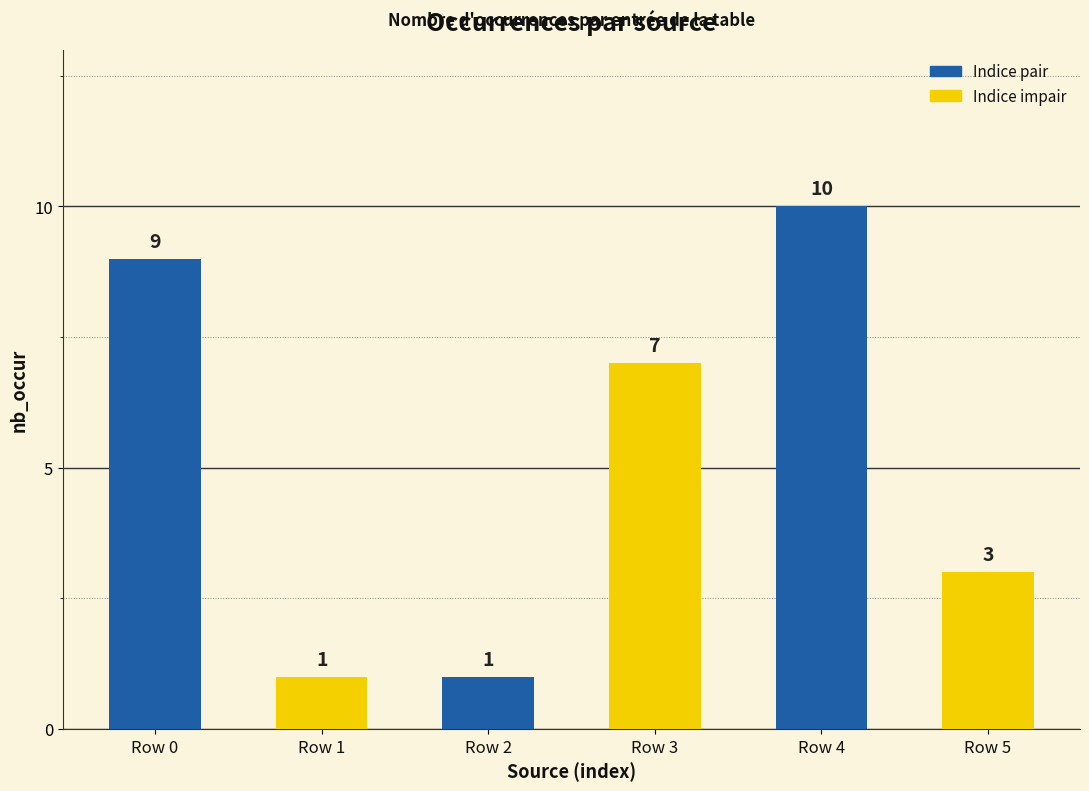

How many values are between 1 and 9?

5